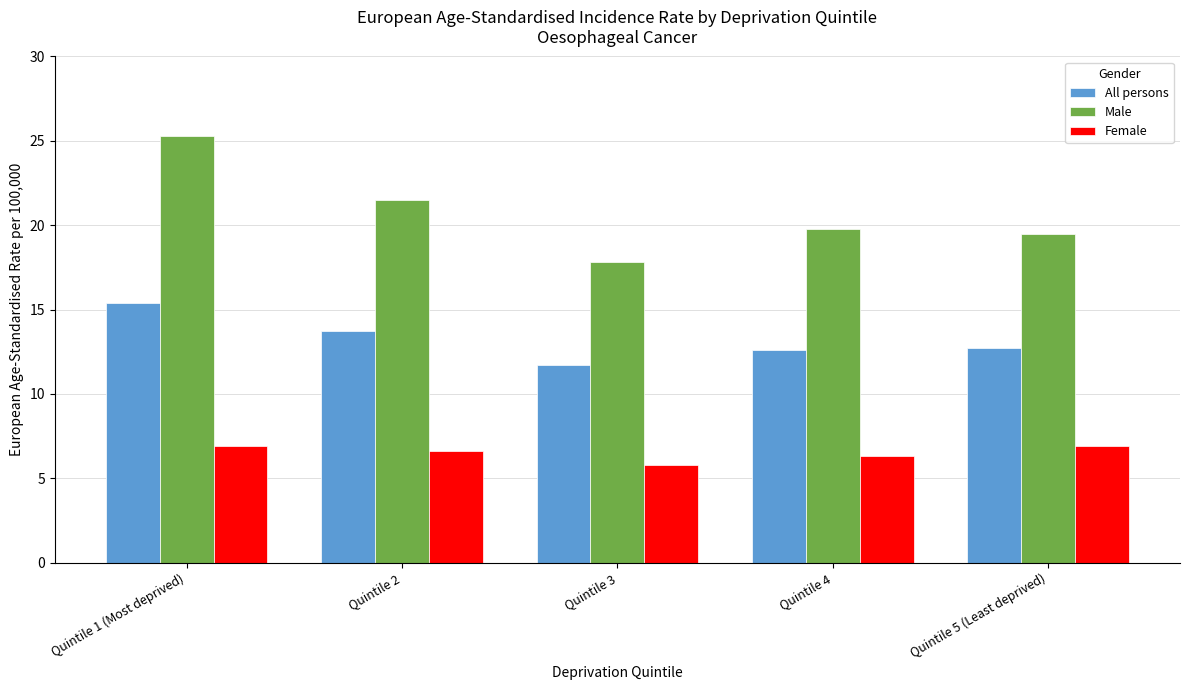

What is the spread (max minus min) of values at Quintile 3?

12.0